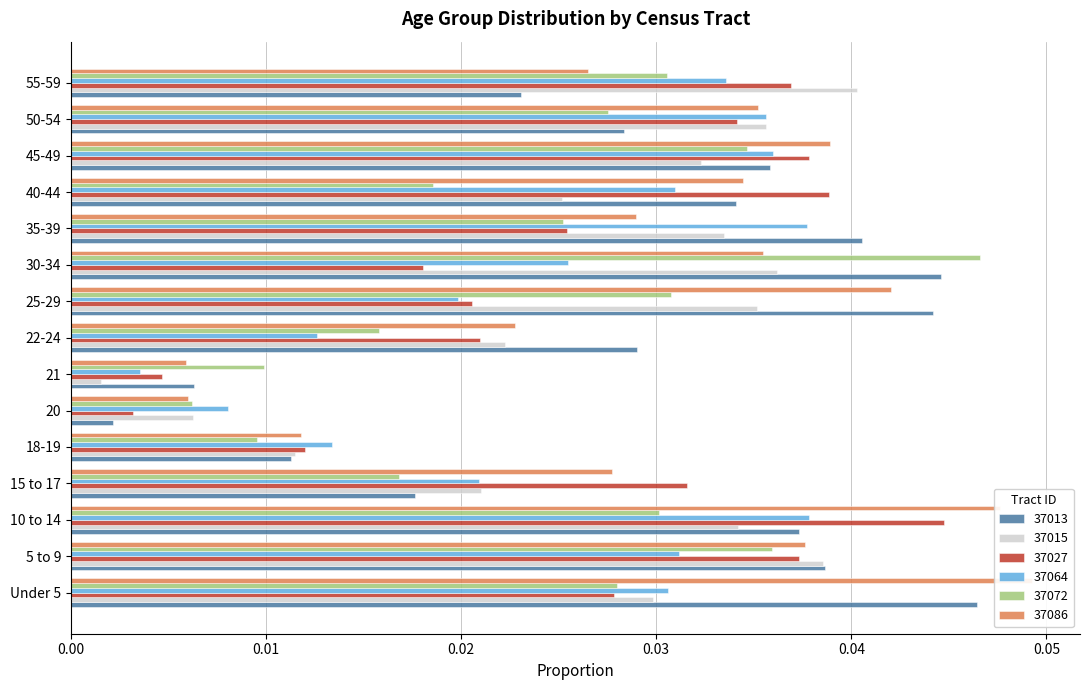

Count the number of data series in this chart.

6